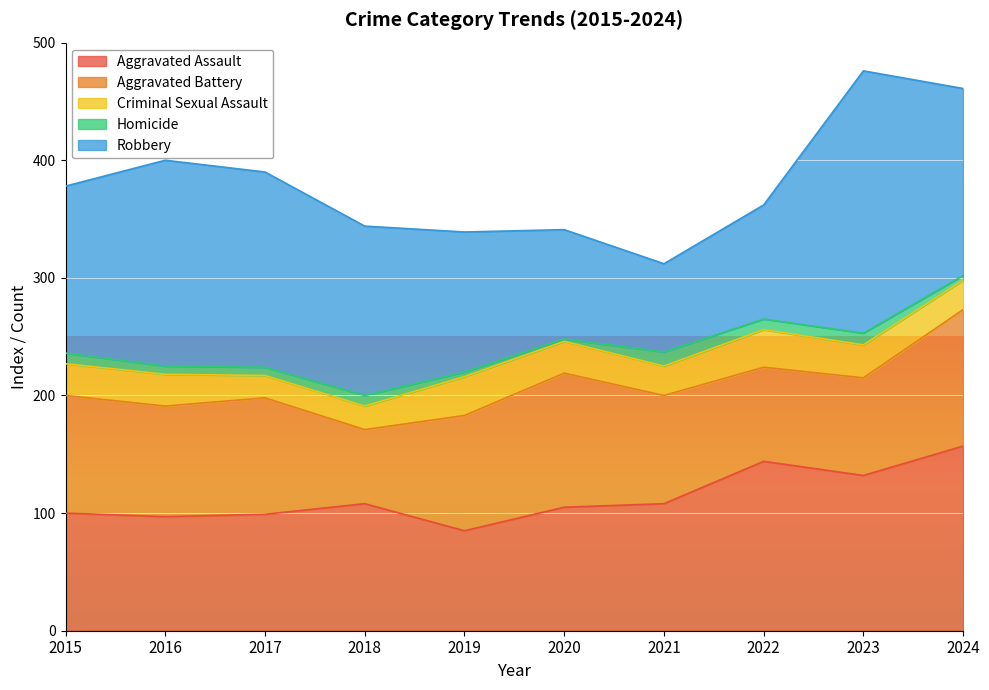

Is it true that Criminal Sexual Assault equals 25 at 2021?

True